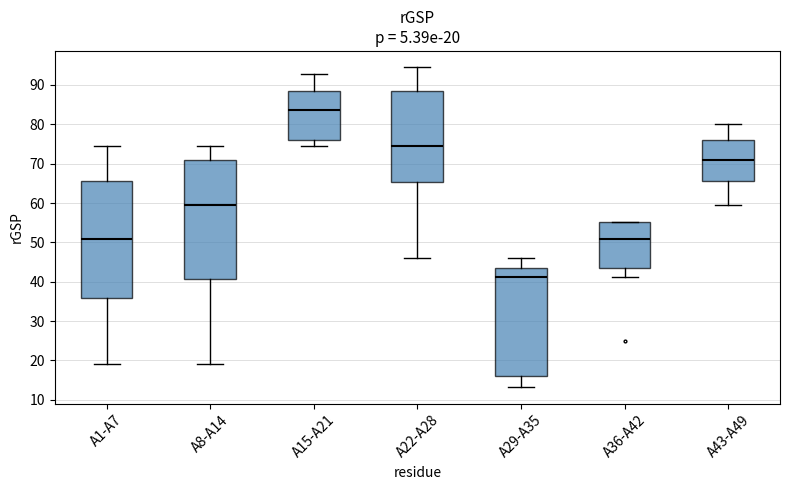

Which box's median line is the lowest?

A29-A35